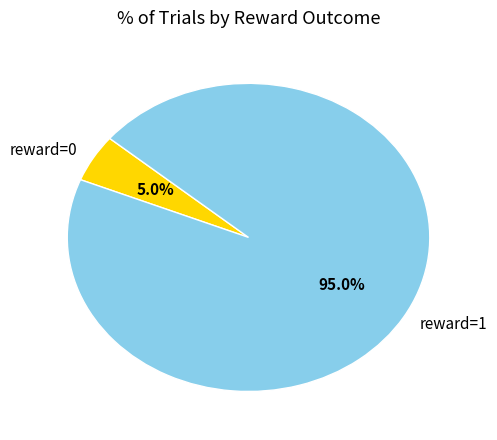

How many slices are in this pie chart?

2